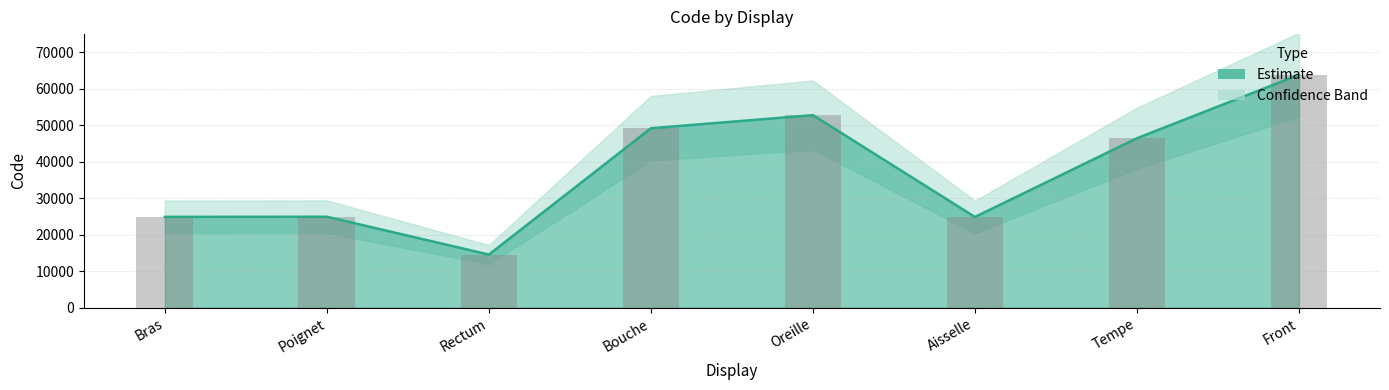

Which label corresponds to the smallest value in the chart?

Rectum